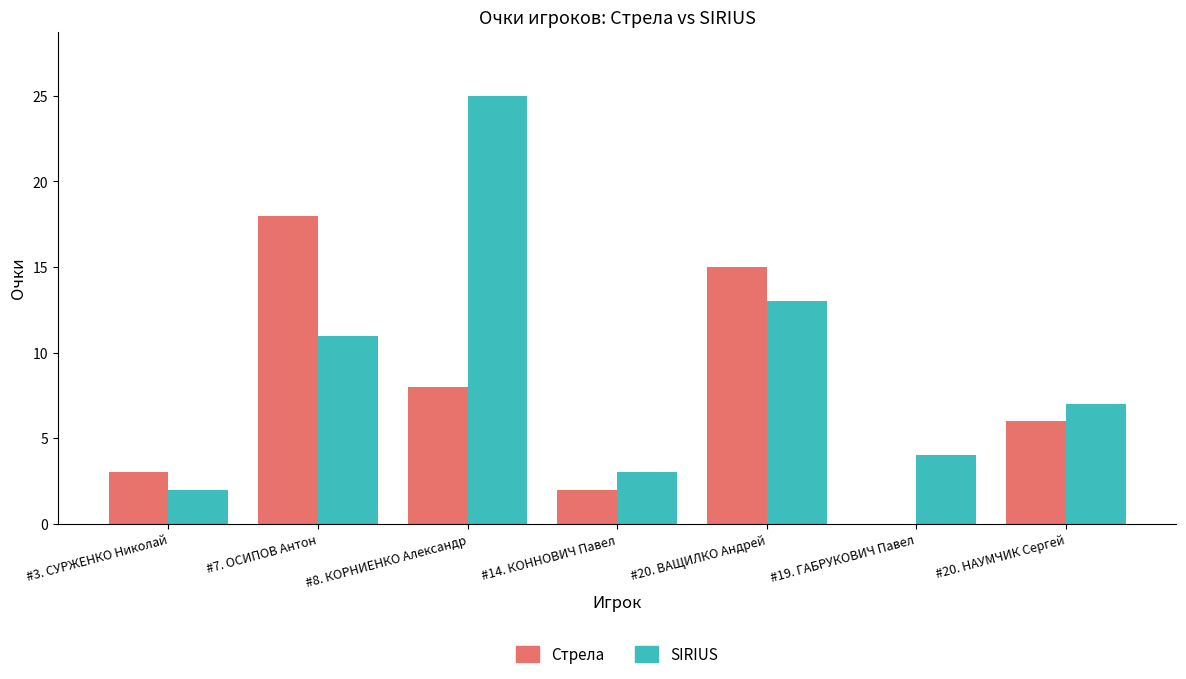

Are the bars horizontal?

No